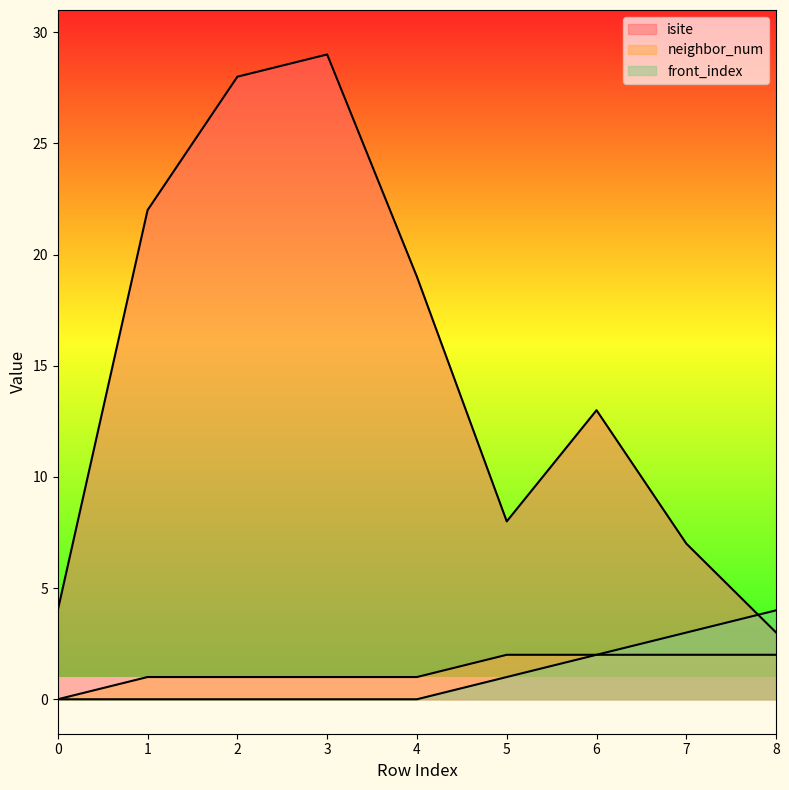

Reading left to right, transcribe all the data shown in this chart.

isite: 4	22	28	29	19	8	13	7	3
neighbor_num: 0	1	1	1	1	2	2	2	2
front_index: 0	0	0	0	0	1	2	3	4